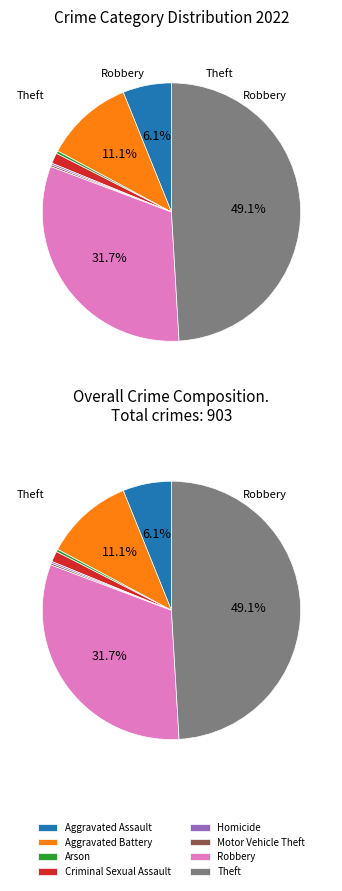

To the nearest percent, what is the combined percentage of Arson and Robbery?

32%